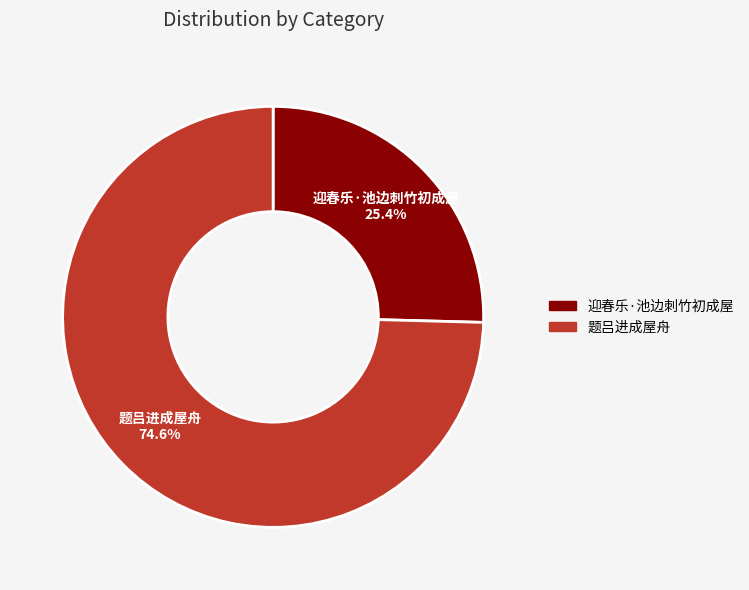

Which category has the biggest portion of the pie?

题吕进成屋舟